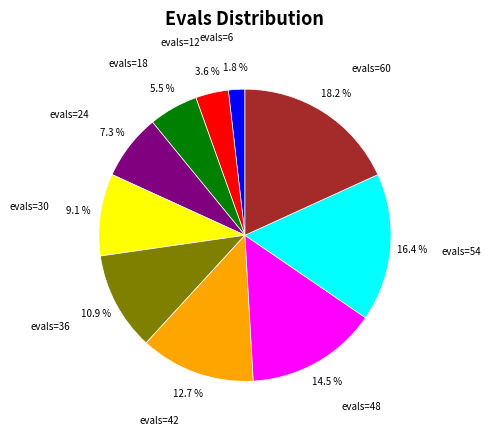

How much of the chart is everything except evals=18?

94.5%